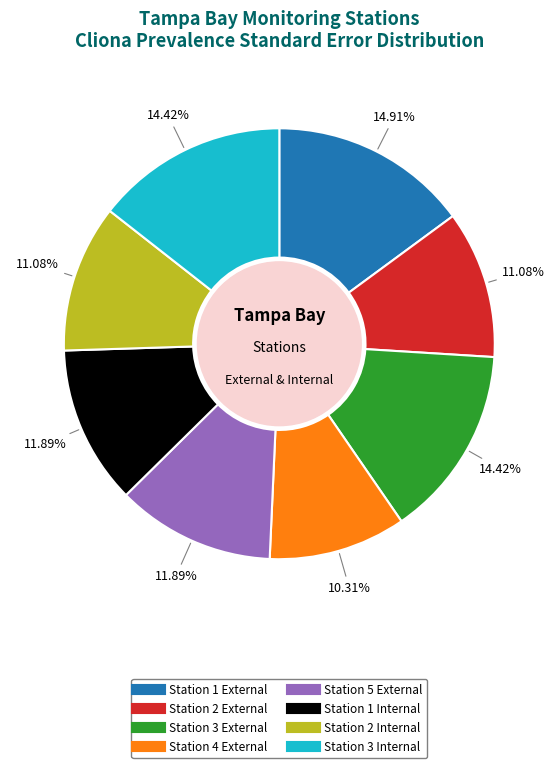

What is the smallest slice in the pie chart?

Station 4 External